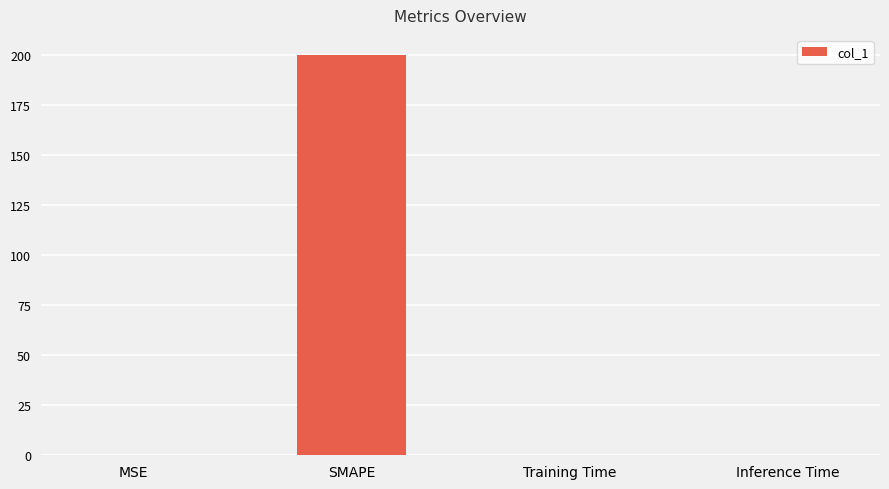

What is the approximate value at SMAPE?

200.0